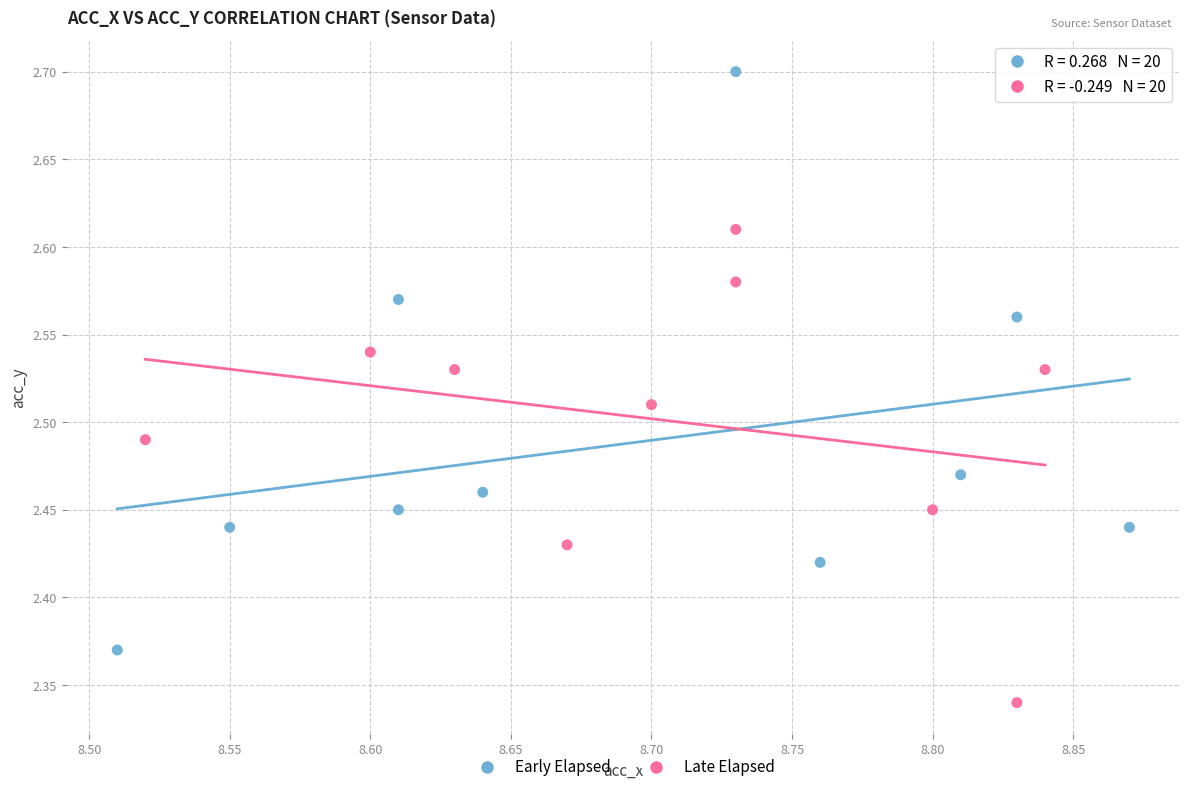

Which series contains the highest Y value?

Early Elapsed